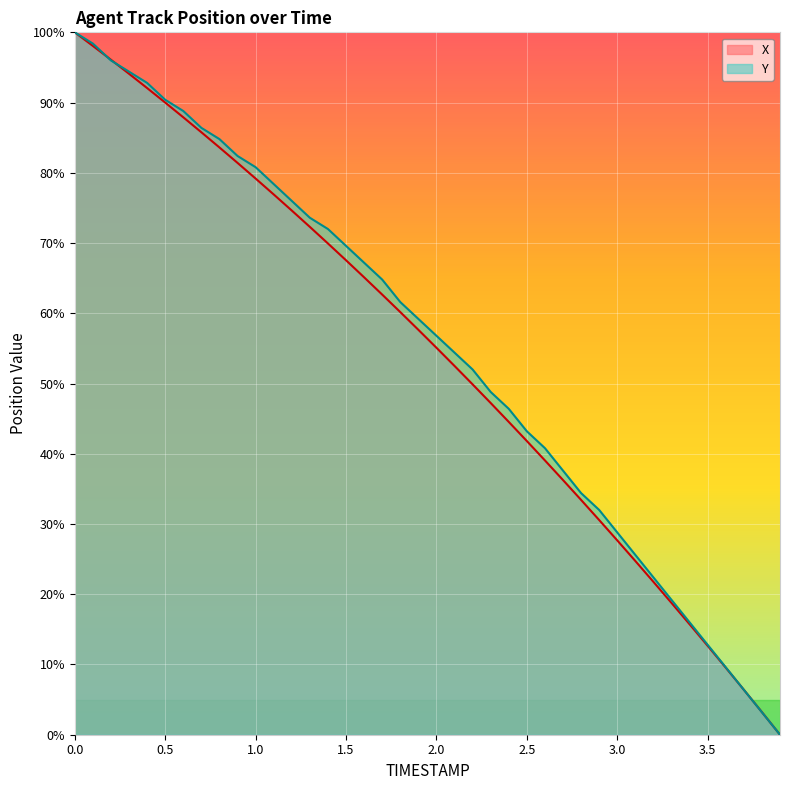

Rank the series by their maximum value, from highest to lowest.

X, Y